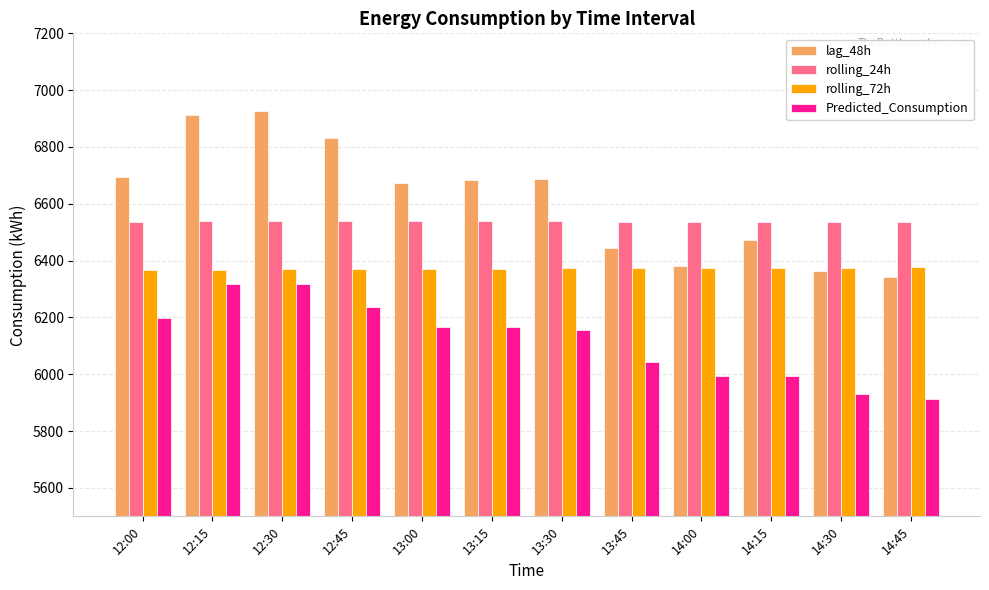

What is the difference between the second highest and second lowest values in the rolling_24h series?

5.0